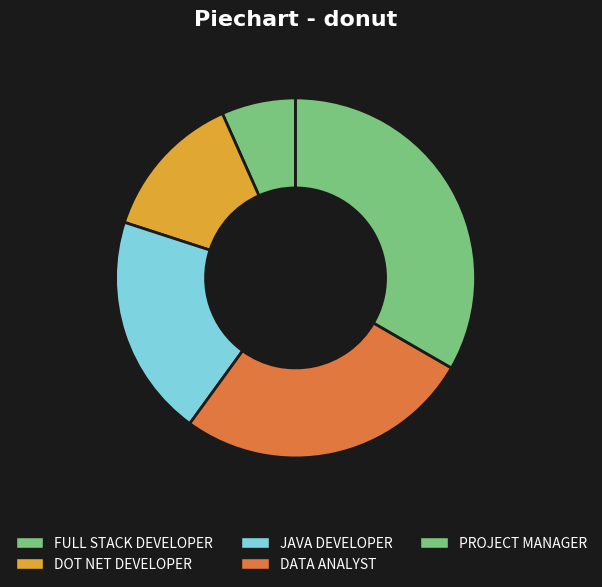

To the nearest percent, what percentage of the pie is JAVA DEVELOPER?

20%